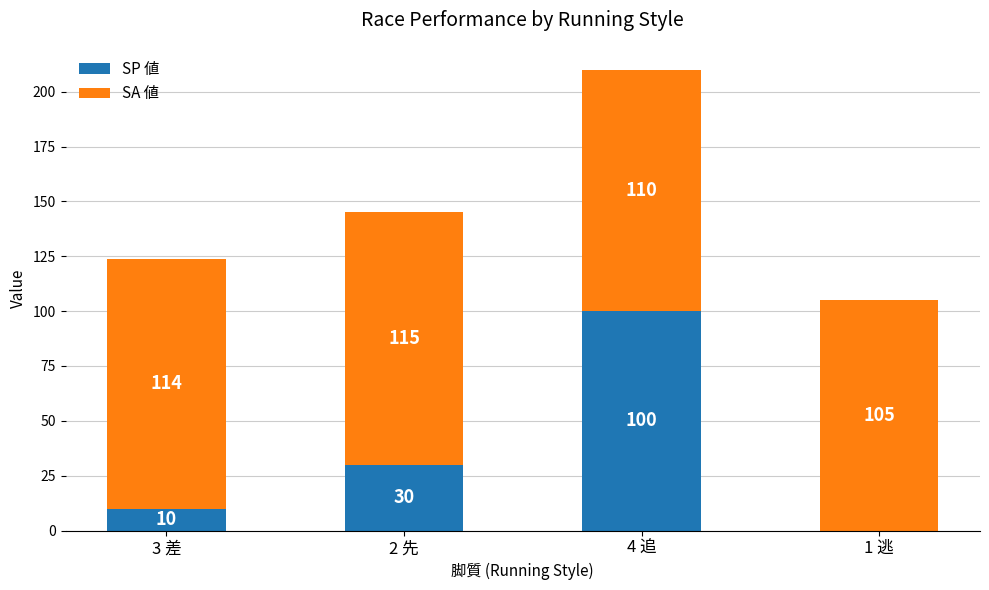

At which label does SP 値 reach its peak?

4 追